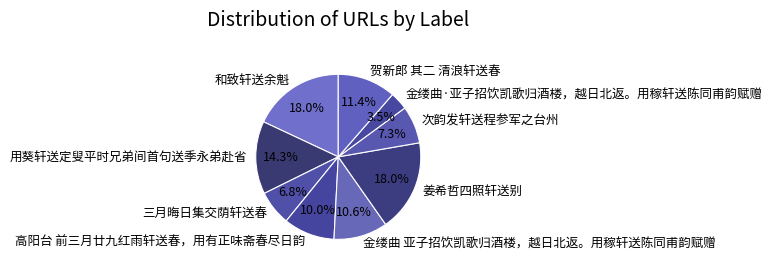

Between 三月晦日集交荫轩送春 and 姜希哲四照轩送别, which is larger?

姜希哲四照轩送别